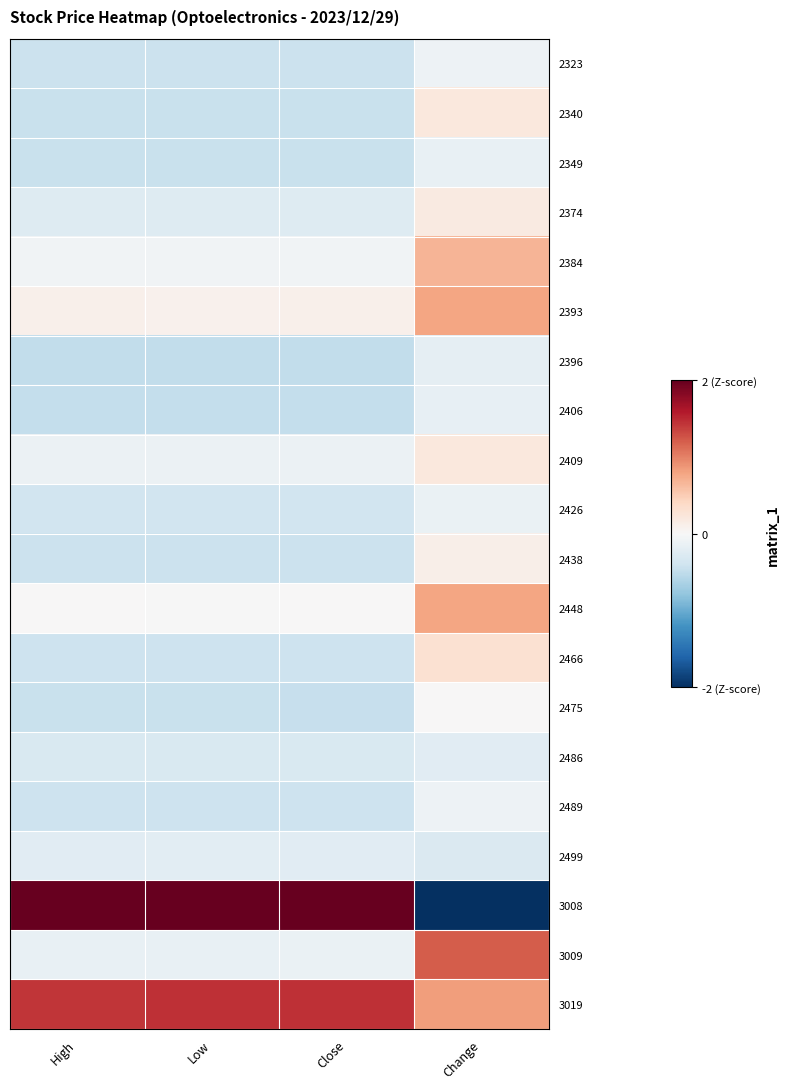

Which has a higher value, Close or High?

High